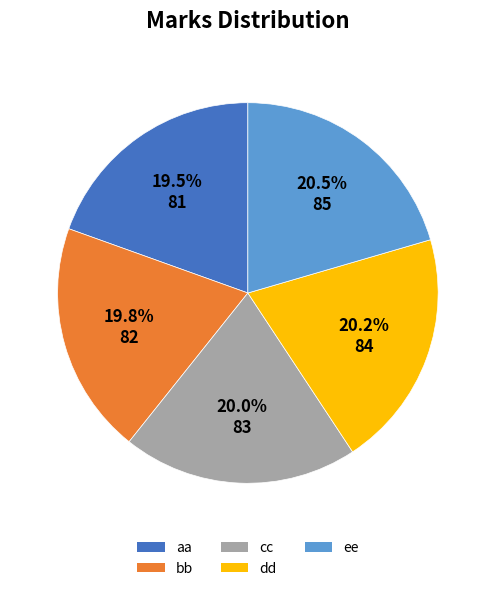

What percentage do dd and bb together represent?

40.0%